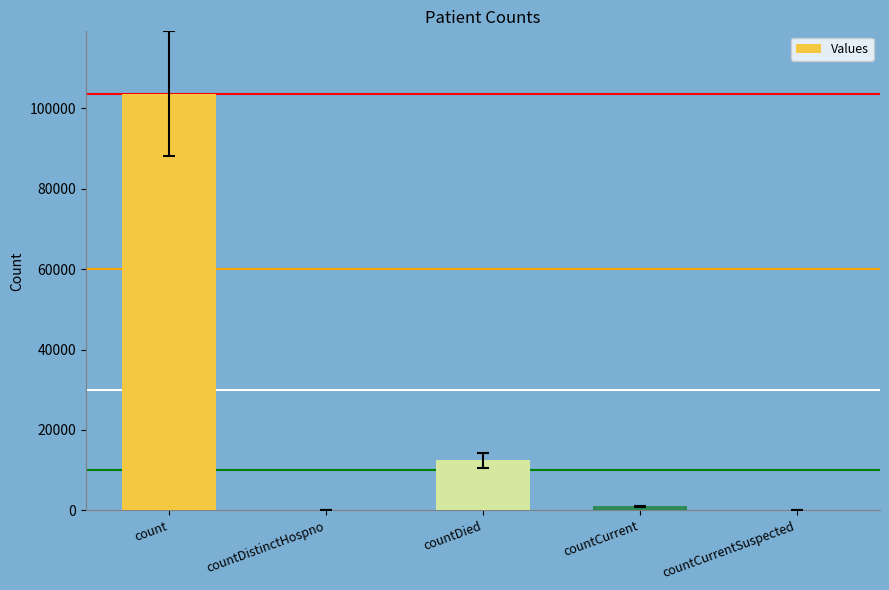

Which label corresponds to the largest value in the chart?

count